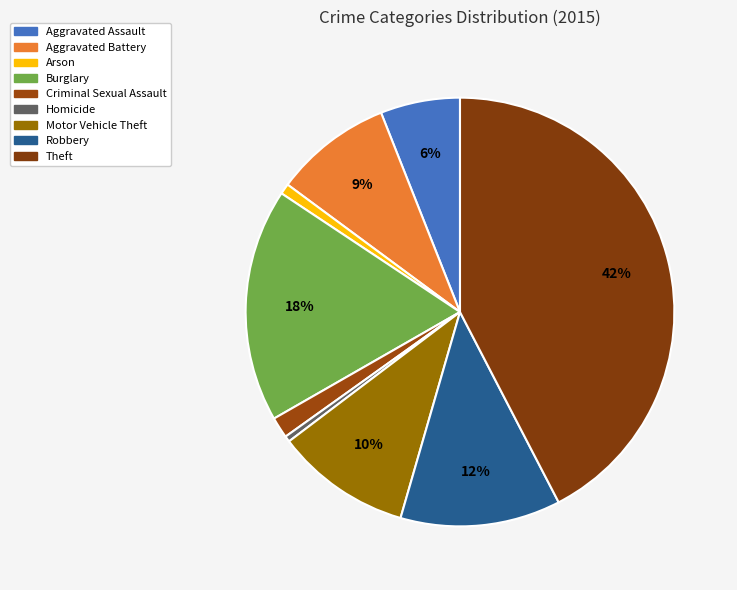

Which slice is the smallest?

Homicide